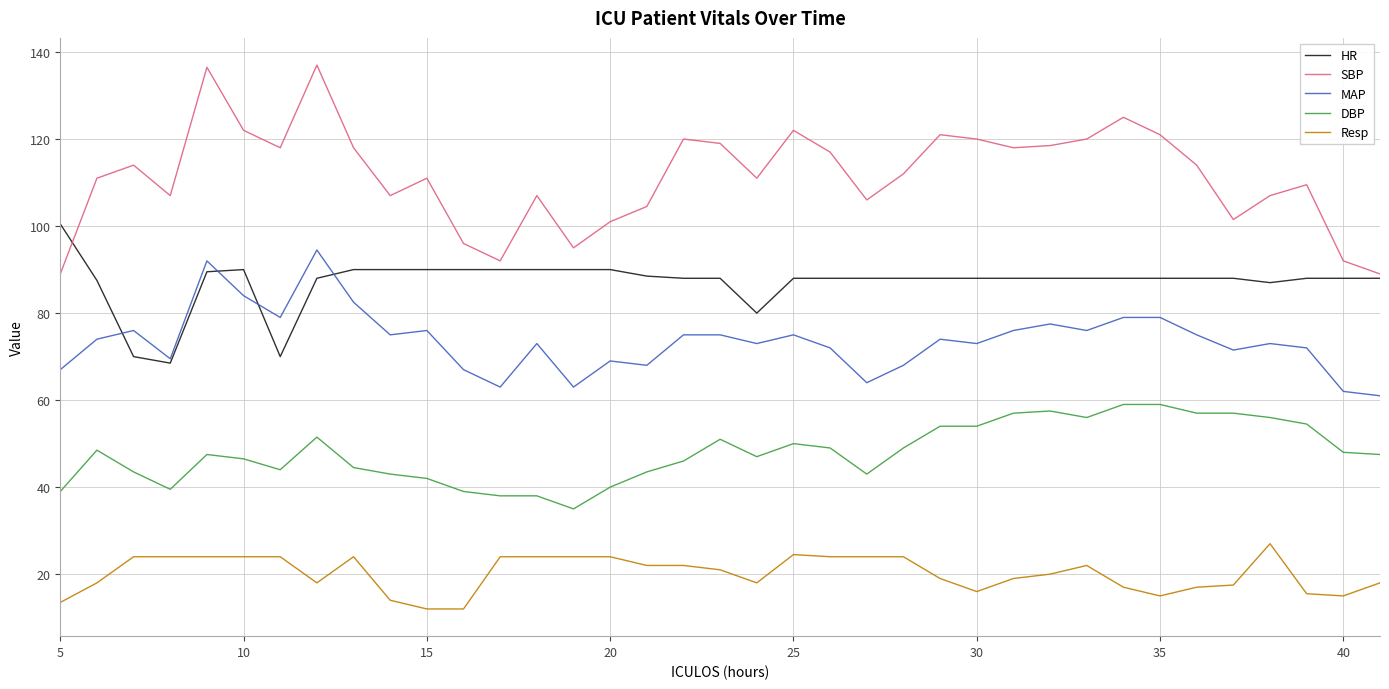

What is the minimum value for DBP?

35.0